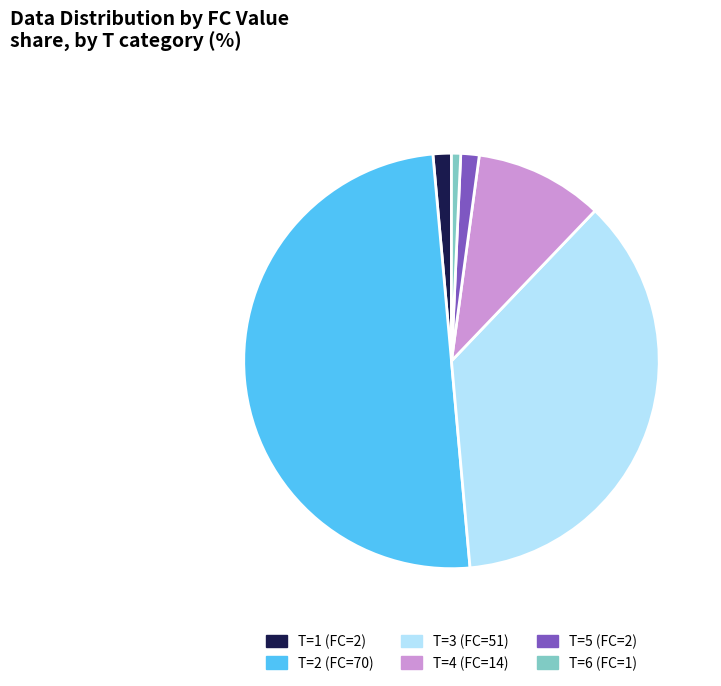

Which category has the biggest portion of the pie?

T=2